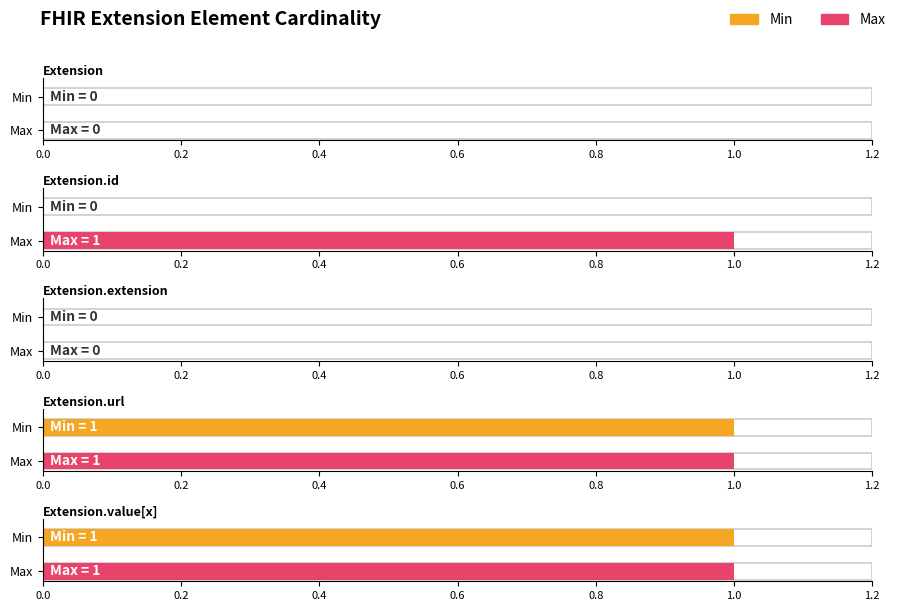

At Extension.value[x], list the series in order from smallest to largest.

Min, Max